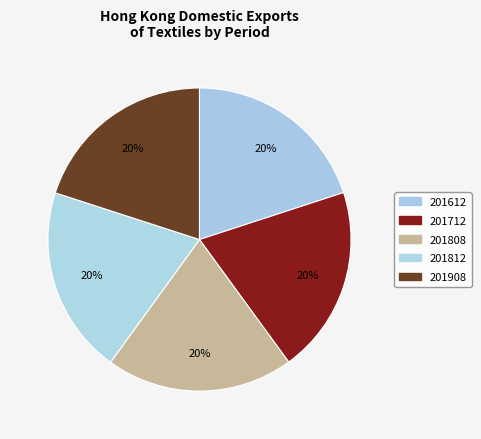

The 201908 slice represents 7% of the pie. True or false?

False